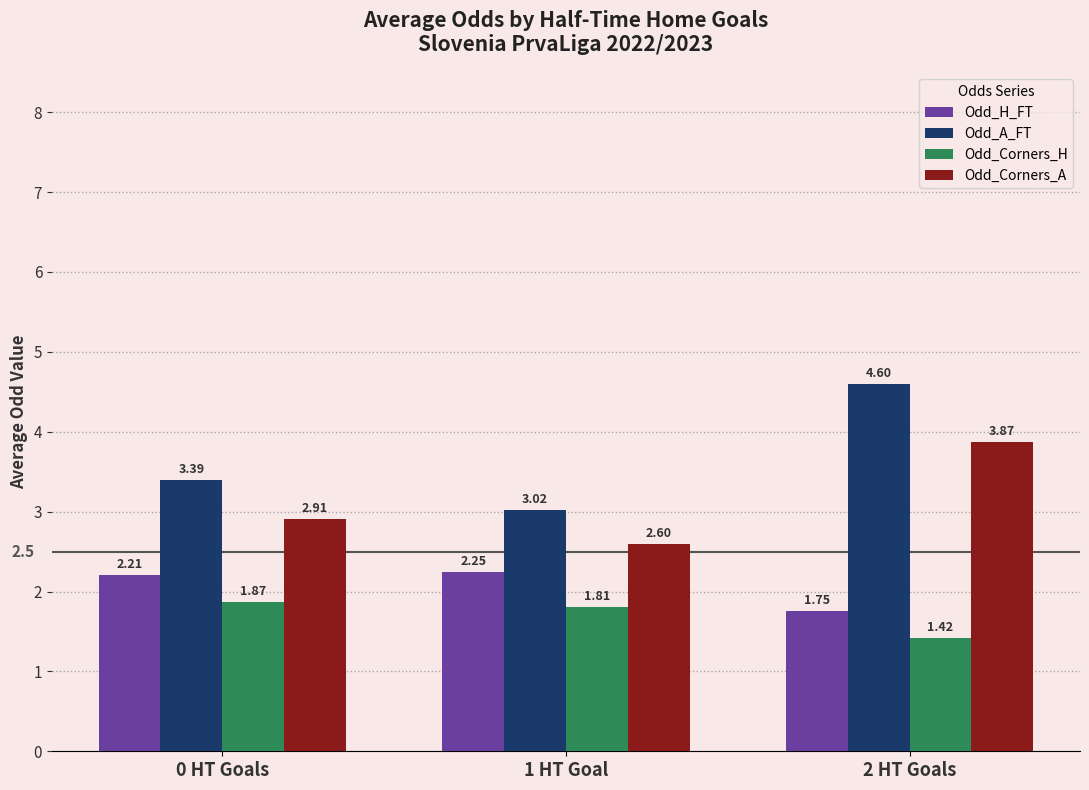

Rank the categories by Odd_H_FT value from highest to lowest.

1 HT Goal, 0 HT Goals, 2 HT Goals